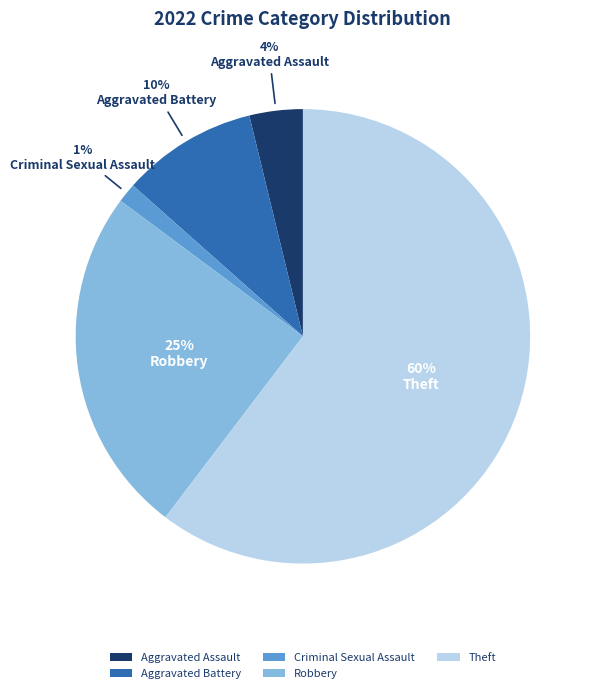

To the nearest percent, what percentage of the pie is Theft?

60%